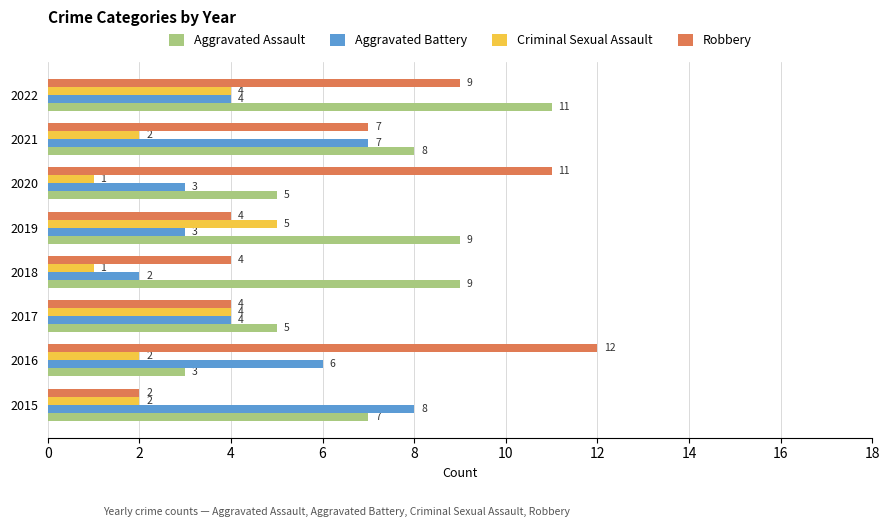

What is the difference between the maximum and minimum values in the Aggravated Battery series?

6